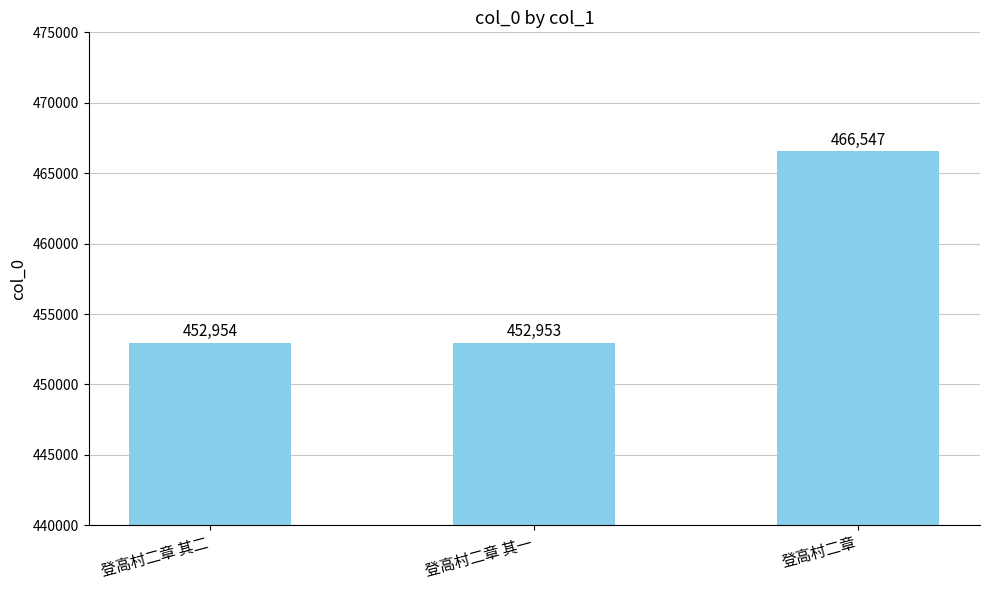

Reading right to left, extract all data points from this chart.

登高村二章=466547	登高村二章 其一=452953	登高村二章 其二=452954